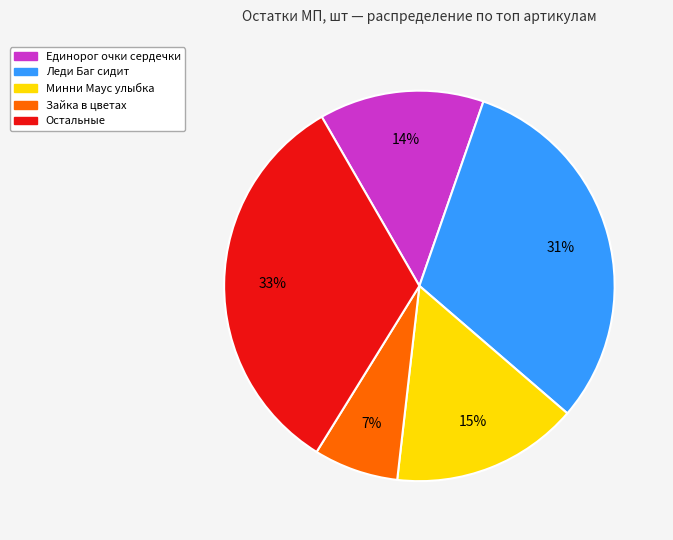

How many slices are in this pie chart?

5